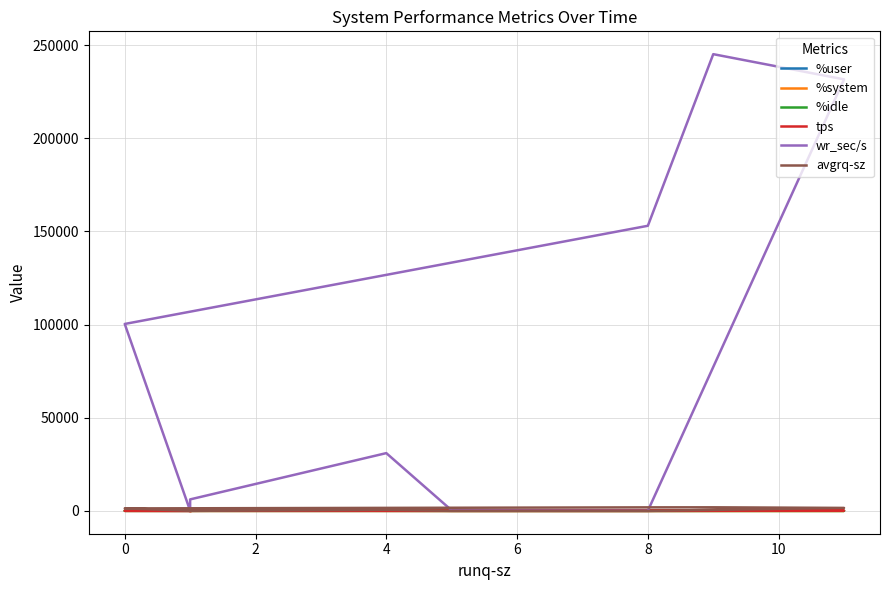

List the series in order of their peak value, lowest first.

%system, %user, %idle, tps, avgrq-sz, wr_sec/s